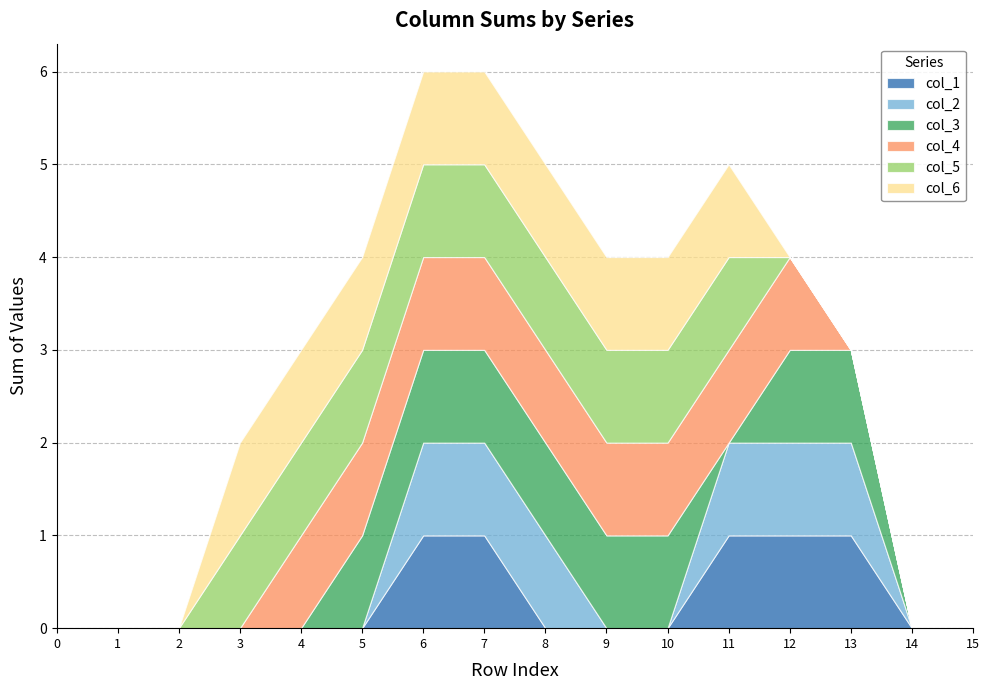

Which series has the widest spread of values?

col_1